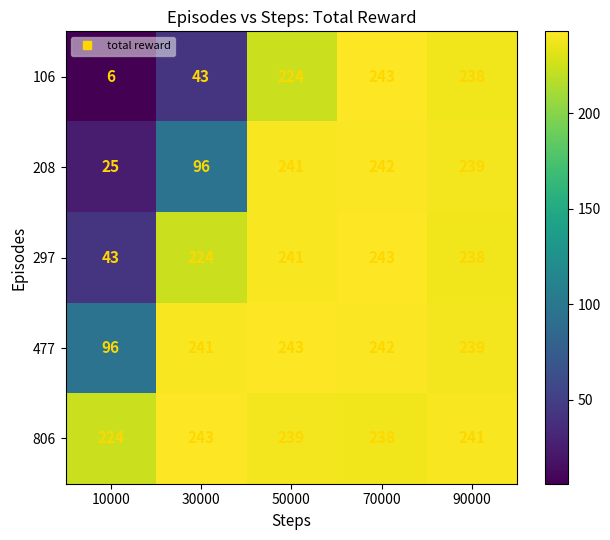

Reading left to right, what are all the values shown in this chart?

106: 6	43	224	243	238
208: 25	96	241	242	239
297: 43	224	241	243	238
477: 96	241	243	242	239
806: 224	243	239	238	241